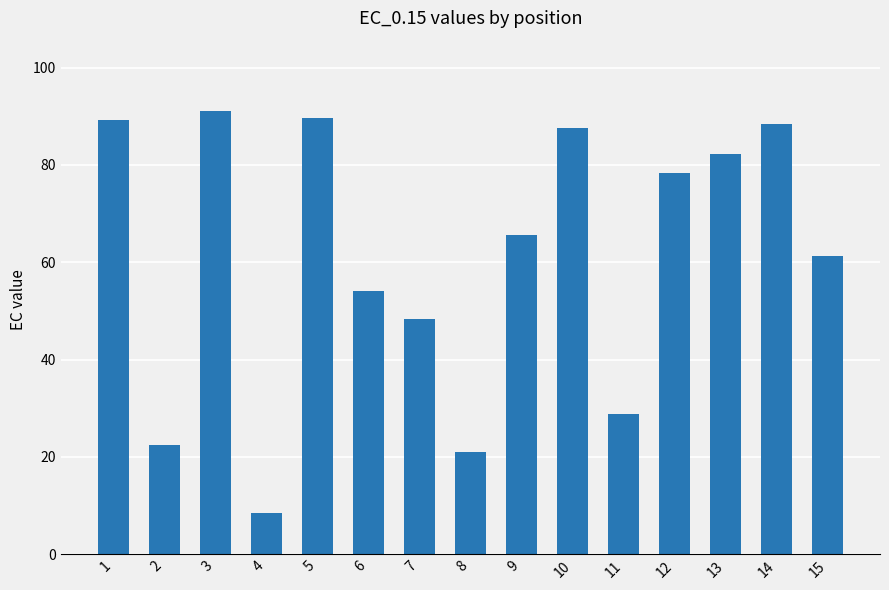

Which has a higher value, 8 or 14?

14